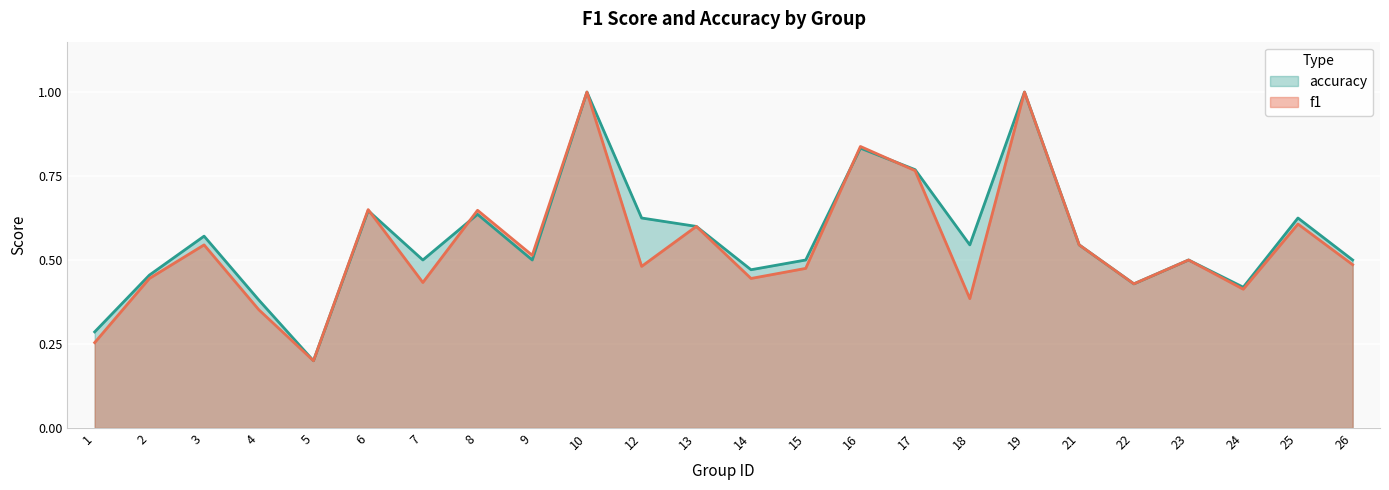

Reading left to right, what are all the values shown in this chart?

f1: 1=0.3	2=0.4	3=0.5	4=0.4	5=0.2	6=0.7	7=0.4	8=0.6	9=0.5	10=1.0	12=0.5	13=0.6	14=0.4	15=0.5	16=0.8	17=0.8	18=0.4	19=1.0	21=0.5	22=0.4	23=0.5	24=0.4	25=0.6	26=0.5
accuracy: 1=0.3	2=0.5	3=0.6	4=0.4	5=0.2	6=0.6	7=0.5	8=0.6	9=0.5	10=1.0	12=0.6	13=0.6	14=0.5	15=0.5	16=0.8	17=0.8	18=0.5	19=1.0	21=0.5	22=0.4	23=0.5	24=0.4	25=0.6	26=0.5